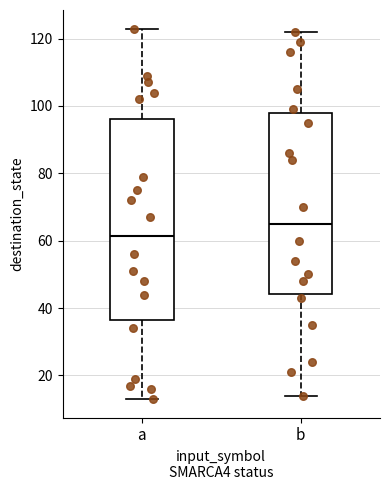

Which box's median line is the lowest?

a